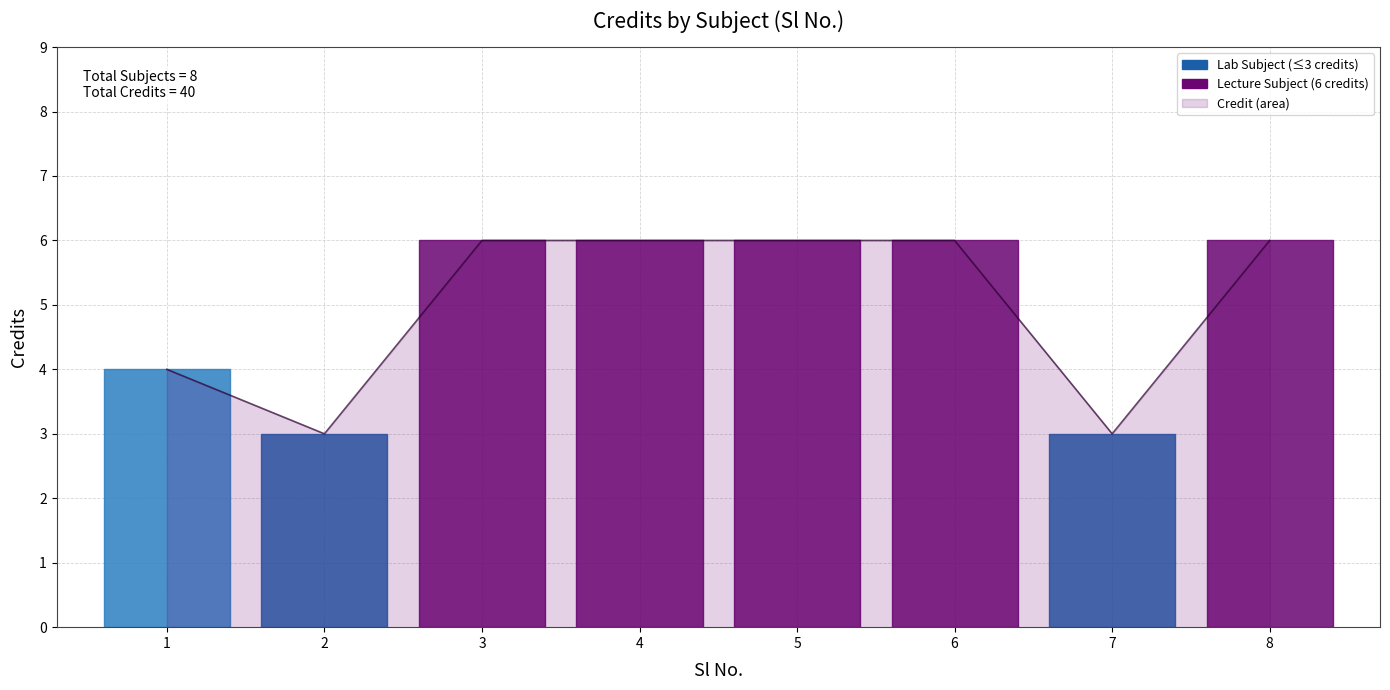

Rank the categories by value from lowest to highest.

2, 7, 1, 3, 4, 5, 6, 8